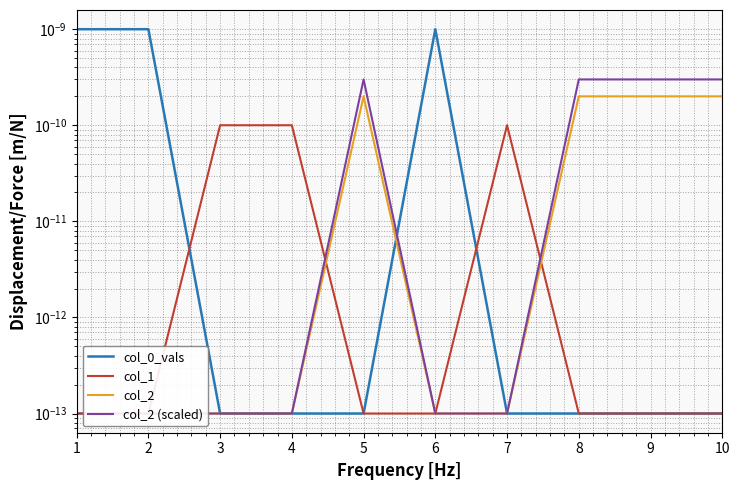

True or false: col_2 (scaled) and col_1 intersect in this chart.

True